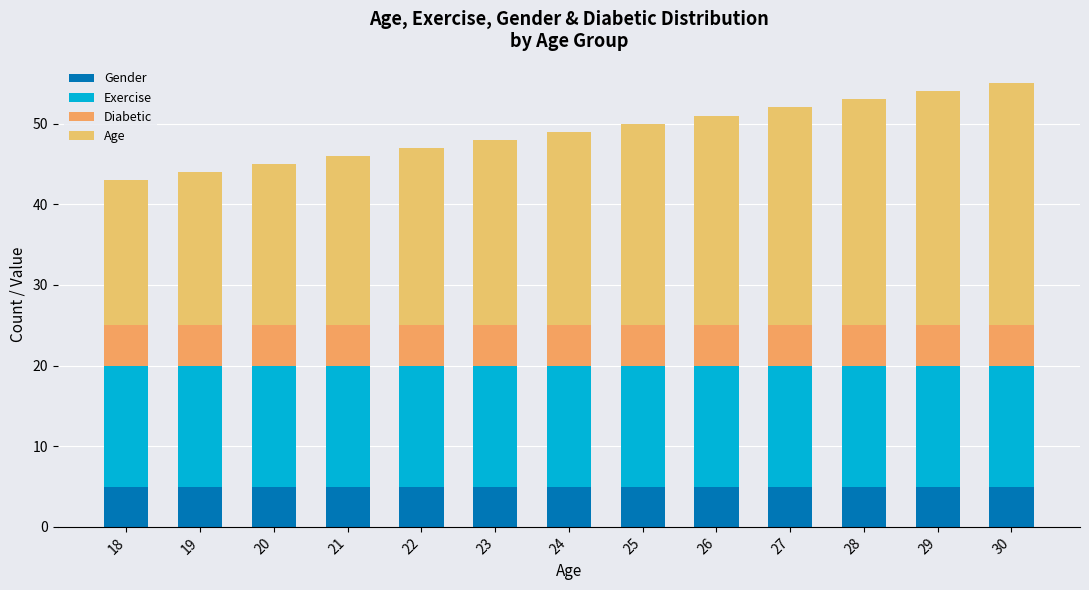

What value does the Gender series have at 30?

5